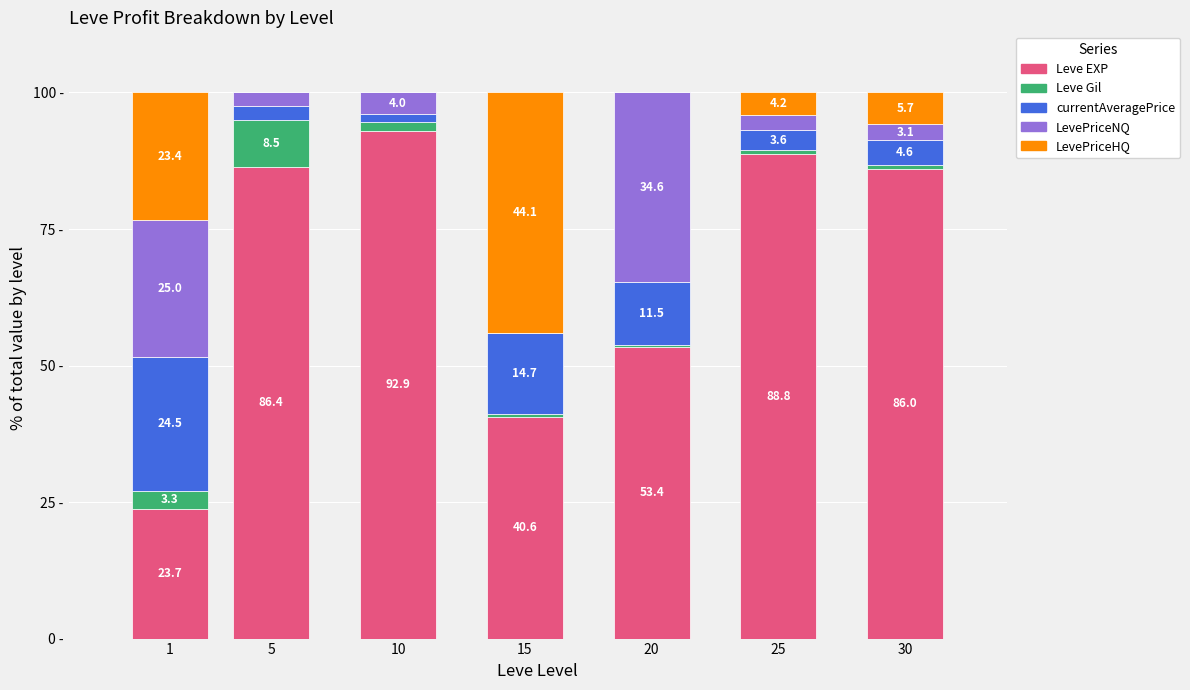

The value of LevePriceHQ at 20 is 0.0. True or false?

True